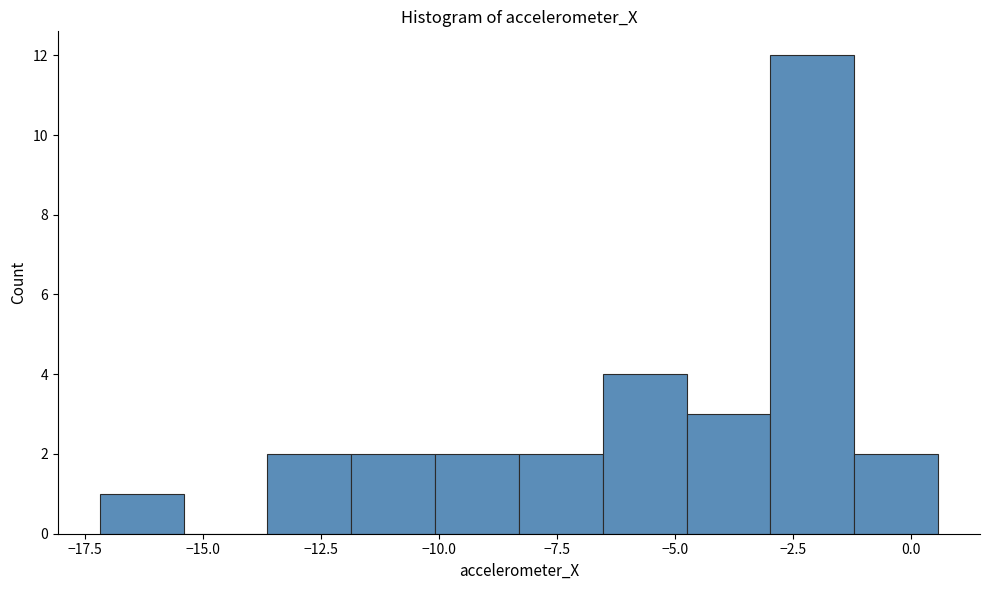

Read against the x-axis, roughly where is the centre of the tallest bar?

-2.0